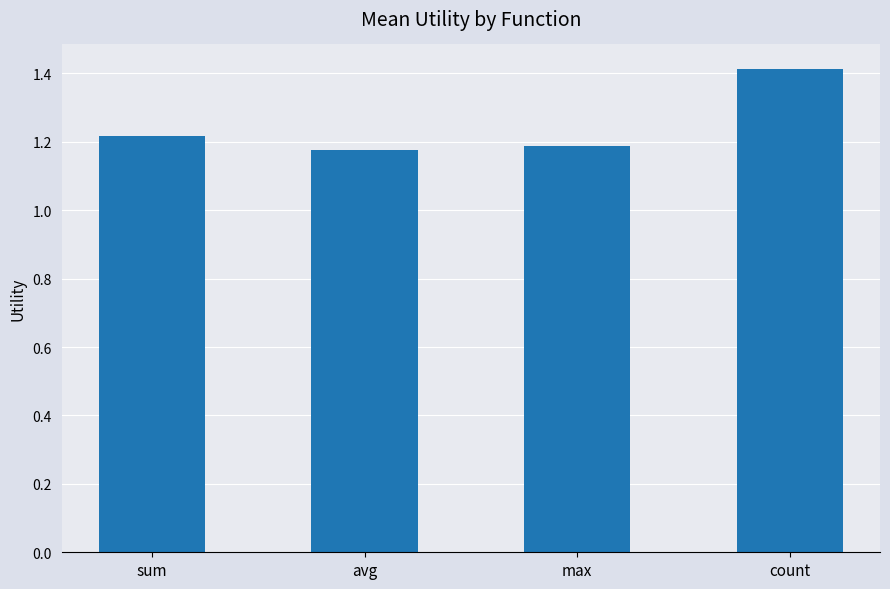

The chart shows a value of 2.0 at count. True or false?

False